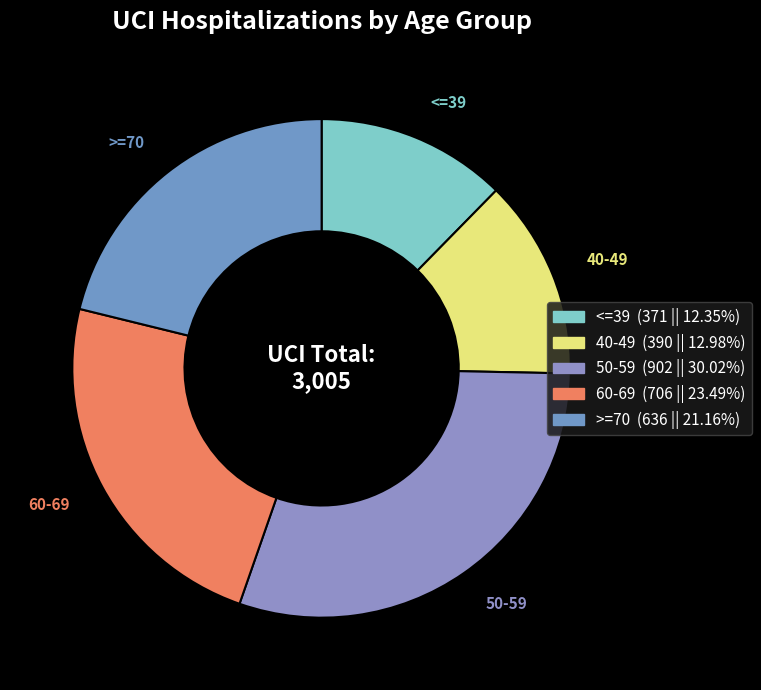

What is the ratio of the value at 40-49 to the value at 50-59?

0.4